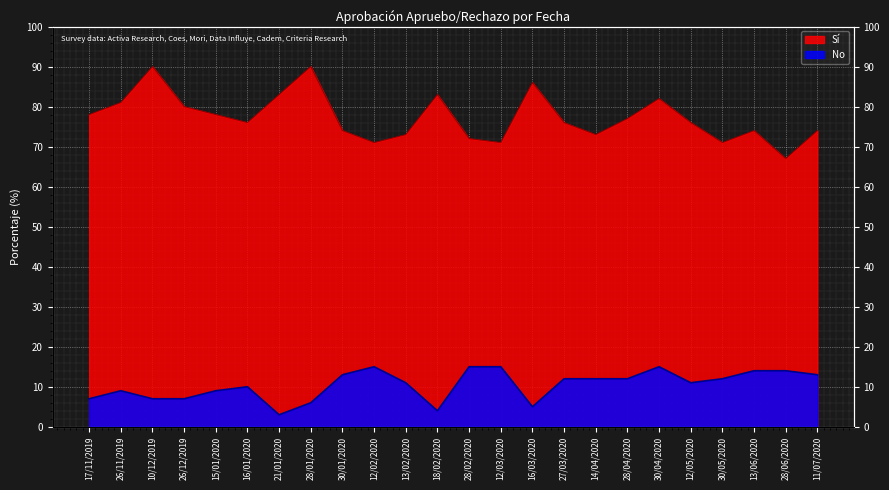

Reading right to left, what are all the values shown in this chart?

Sí: 74	67	74	71	76	82	77	73	76	86	71	72	83	73	71	74	90	83	76	78	80	90	81	78
No: 13	14	14	12	11	15	12	12	12	5	15	15	4	11	15	13	6	3	10	9	7	7	9	7